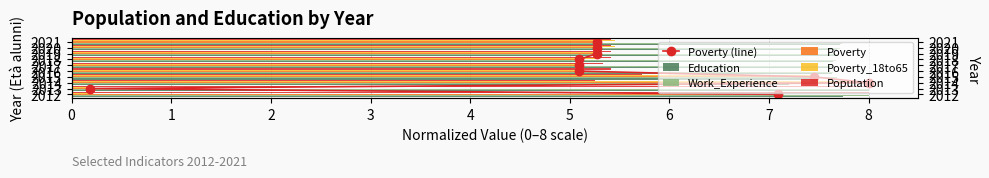

What is the spread (max minus min) of values at 5?

2.7